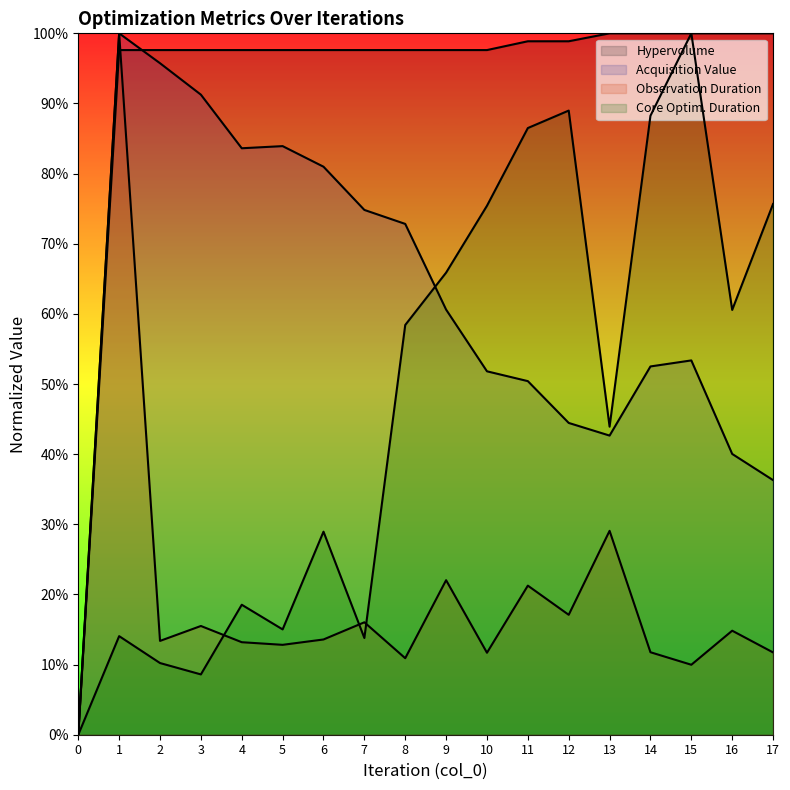

What is the difference between the core_optimization_duration values at 6 and 1?

0.1